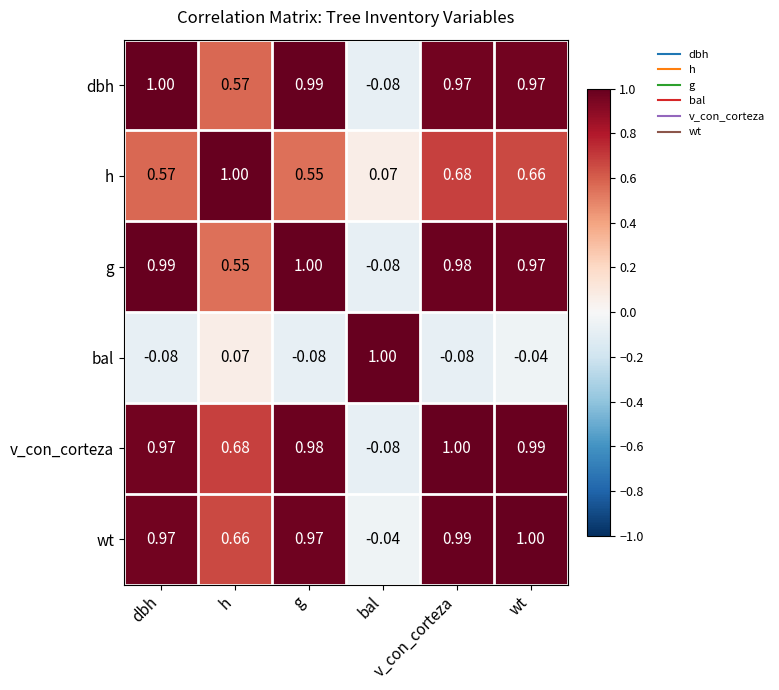

Reading left to right, transcribe all the data shown in this chart.

dbh: dbh=1.0	h=0.6	g=1.0	bal=-0.1	v_con_corteza=1.0	wt=1.0
h: dbh=0.6	h=1.0	g=0.6	bal=0.1	v_con_corteza=0.7	wt=0.7
g: dbh=1.0	h=0.6	g=1.0	bal=-0.1	v_con_corteza=1.0	wt=1.0
bal: dbh=-0.1	h=0.1	g=-0.1	bal=1.0	v_con_corteza=-0.1	wt=-0.0
v_con_corteza: dbh=1.0	h=0.7	g=1.0	bal=-0.1	v_con_corteza=1.0	wt=1.0
wt: dbh=1.0	h=0.7	g=1.0	bal=-0.0	v_con_corteza=1.0	wt=1.0